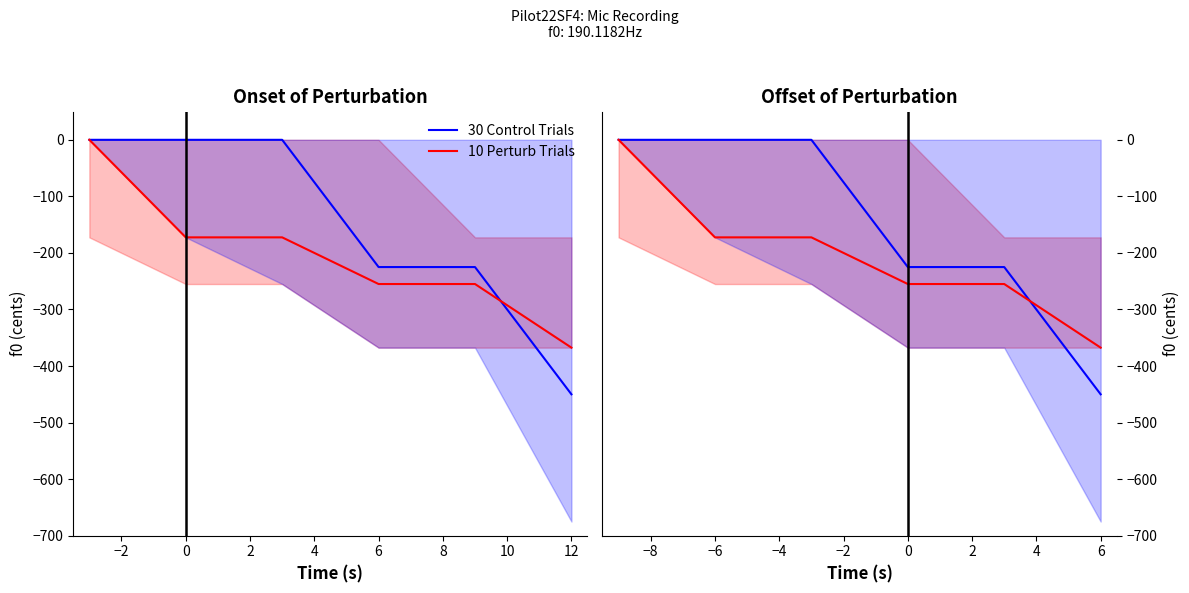

What is the smallest value displayed?

-450.0